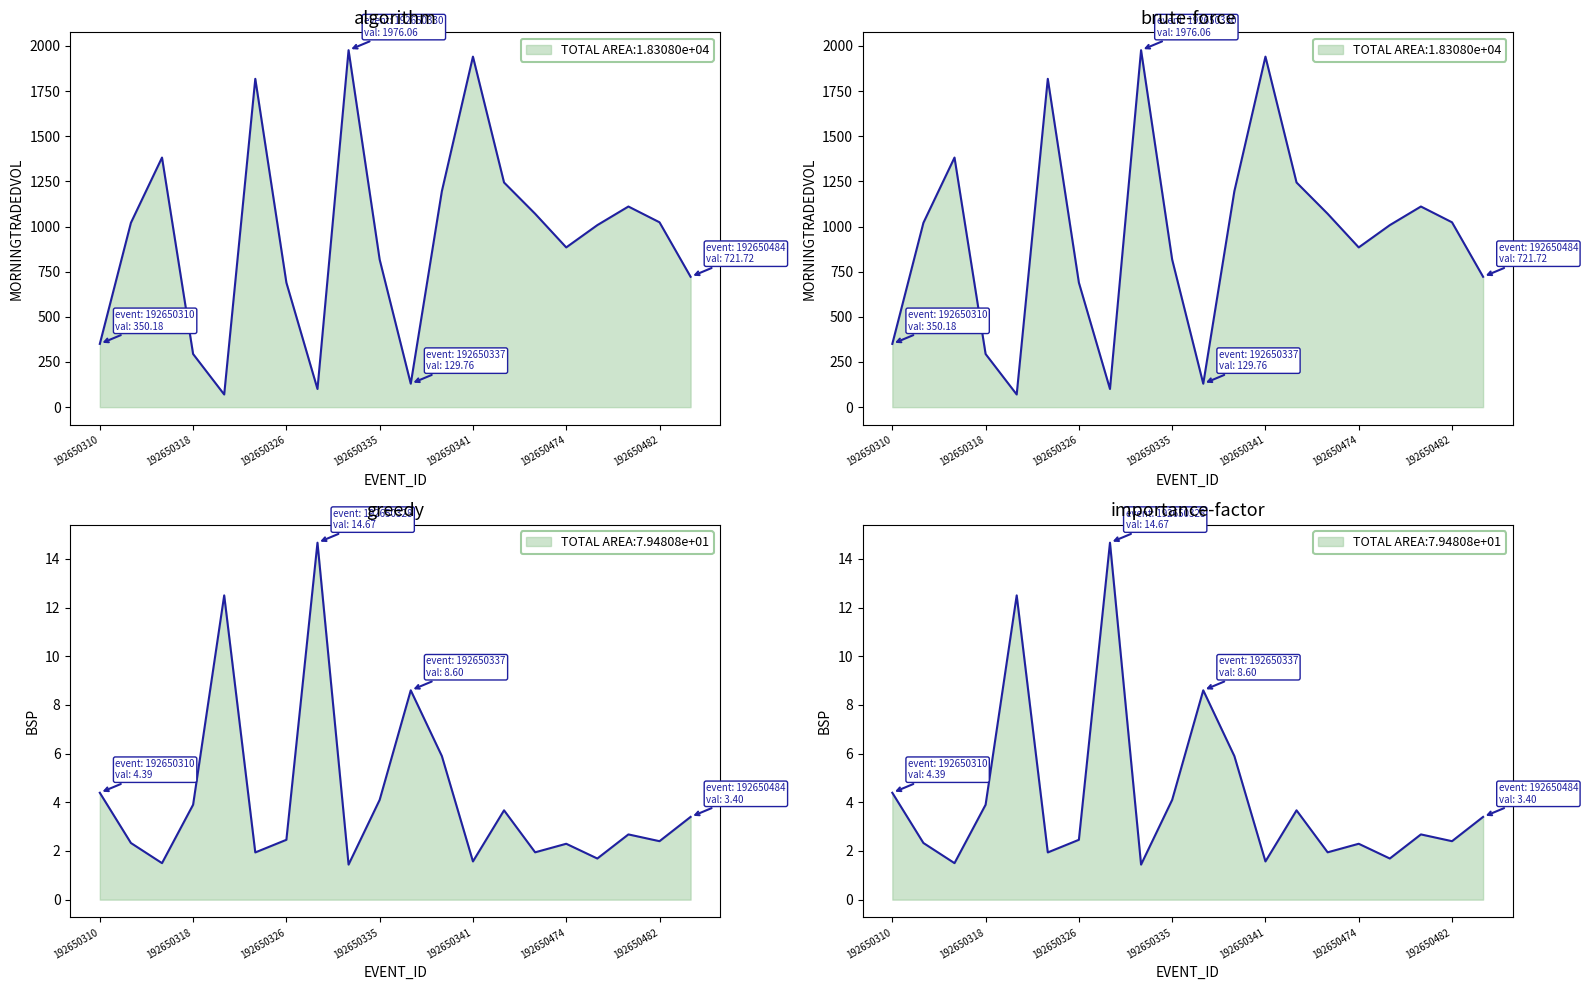

The value of MORNINGTRADEDVOL at 192650320 is 38.9. True or false?

False